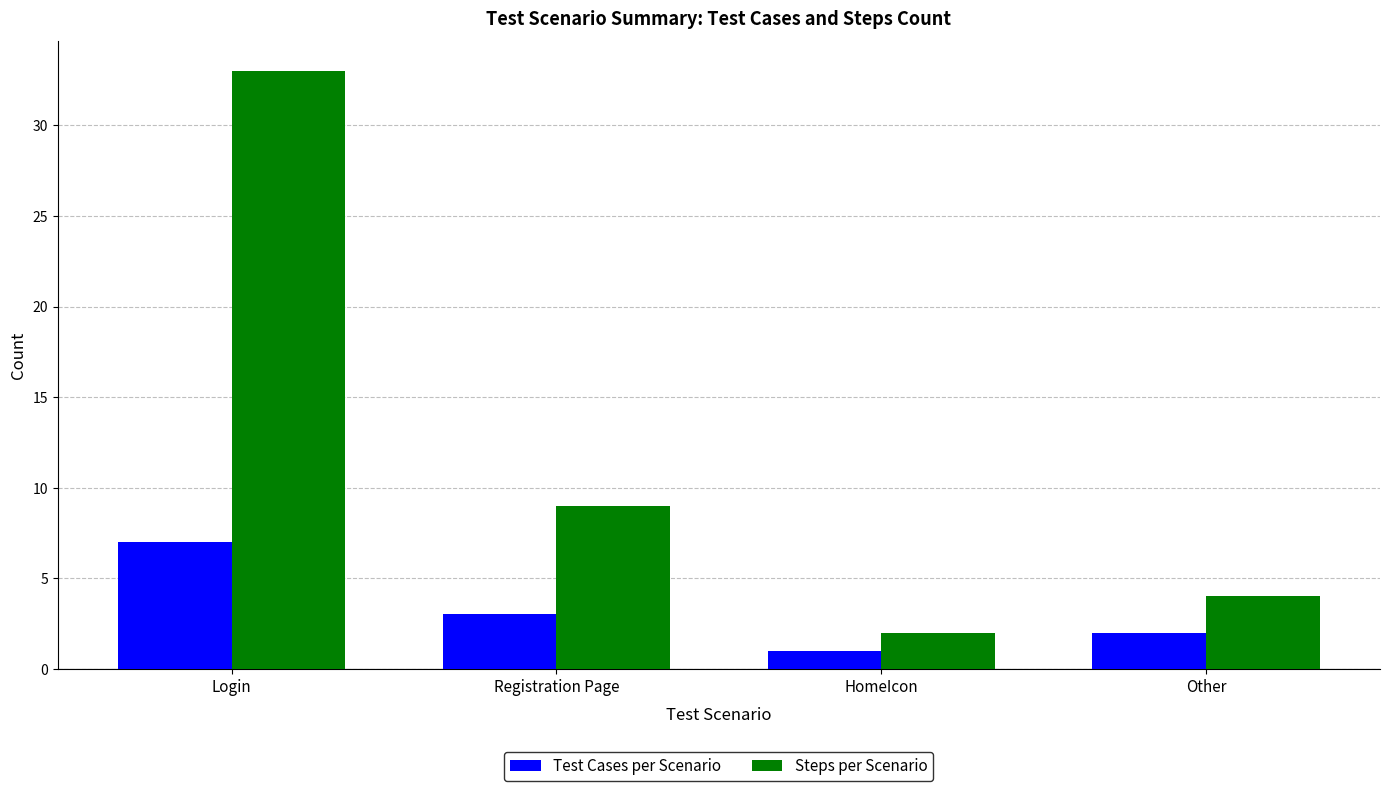

What is the sum of the Test Cases per Scenario values at Login and Registration Page?

10